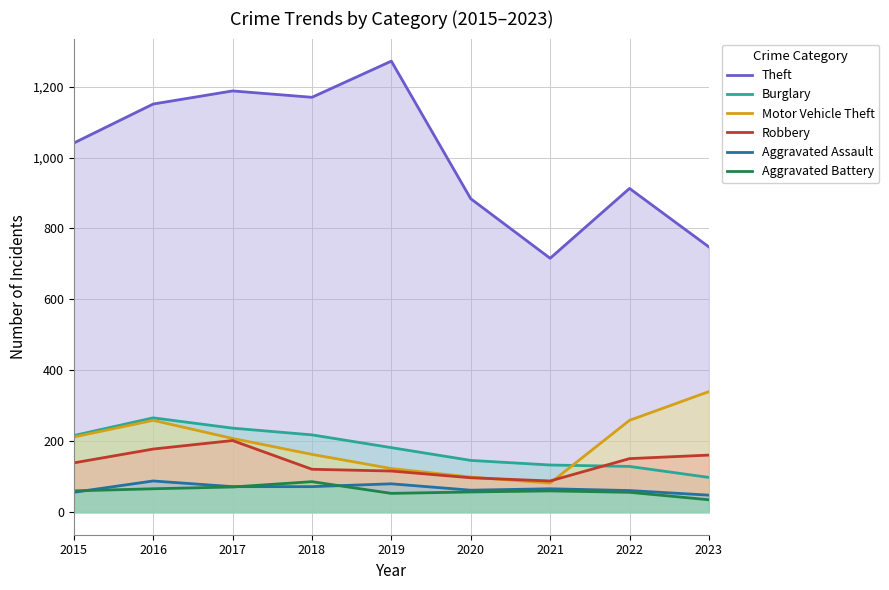

Which category has the lowest value across all series?

2023